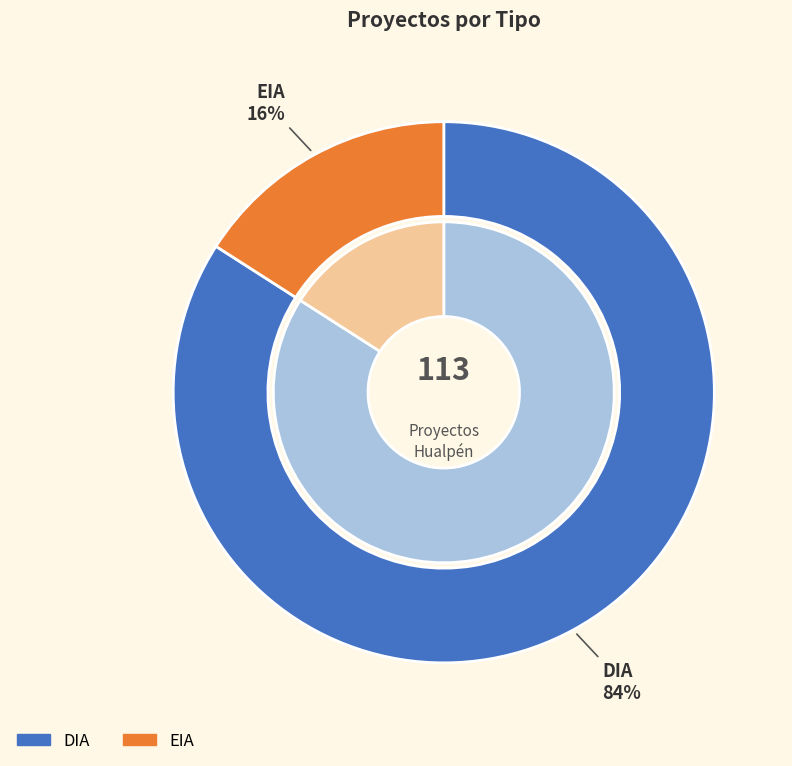

To the nearest percent, what is the combined percentage of EIA and DIA?

100%